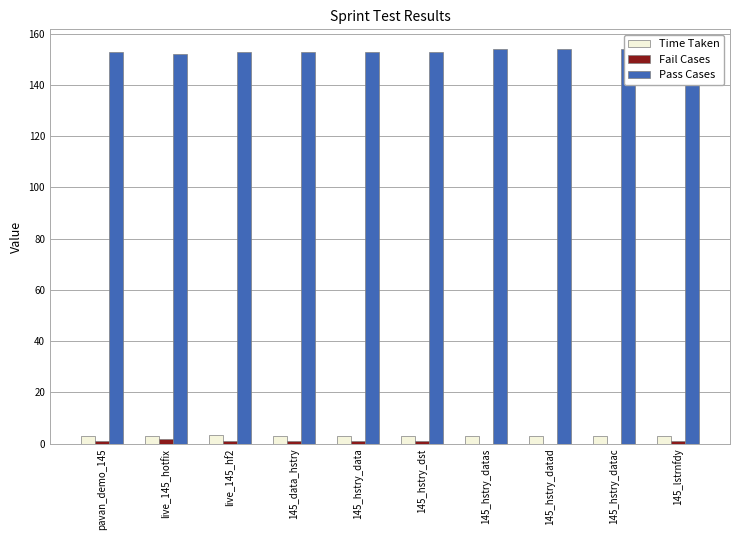

Reading left to right, what are all the values shown in this chart?

Time Taken: 2.9	3.0	3.2	2.9	2.9	2.9	2.9	2.9	2.9	2.9
Fail Cases: 1.0	2.0	1.0	1.0	1.0	1.0	0.0	0.0	0.0	1.0
Pass Cases: 153.0	152.0	153.0	153.0	153.0	153.0	154.0	154.0	154.0	153.0